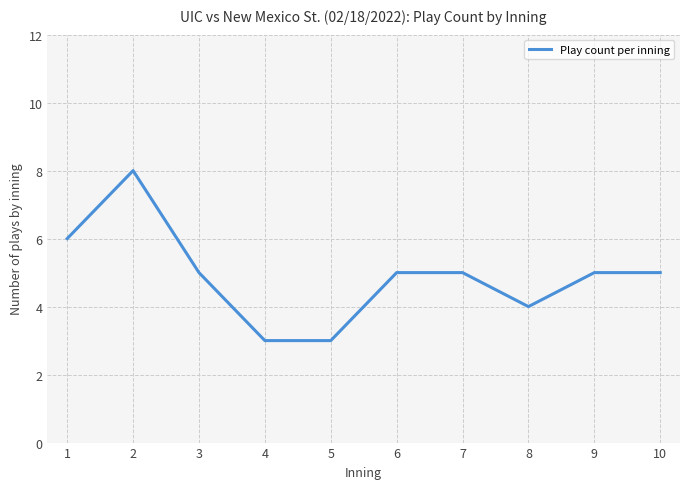

What is the minimum value shown in the chart?

3